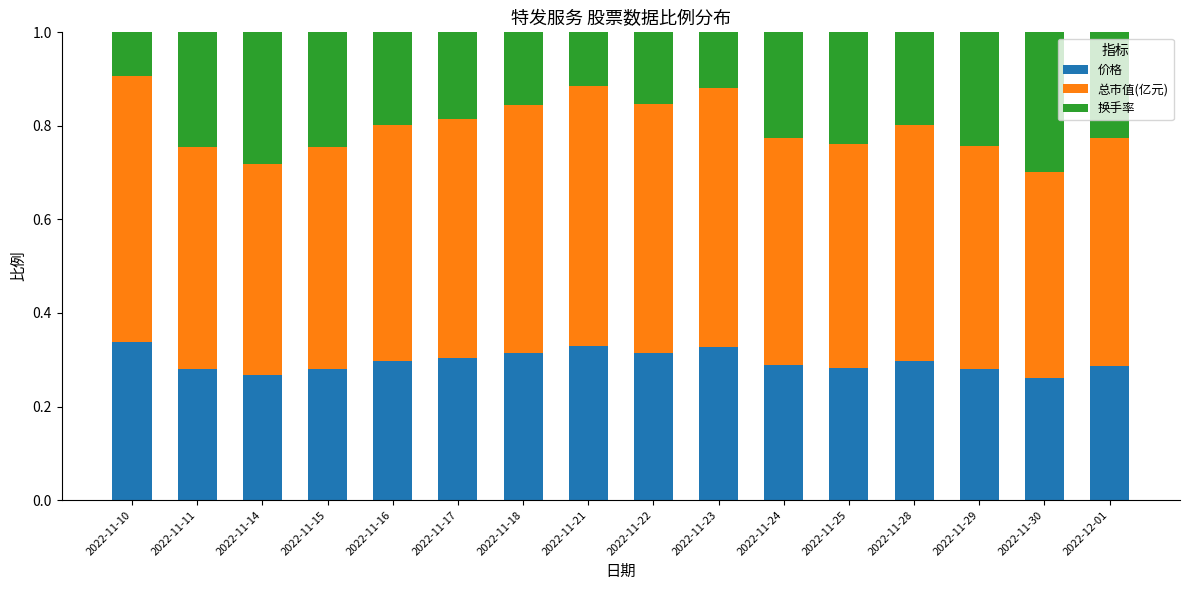

How many 价格 values are between 0 and 1?

16